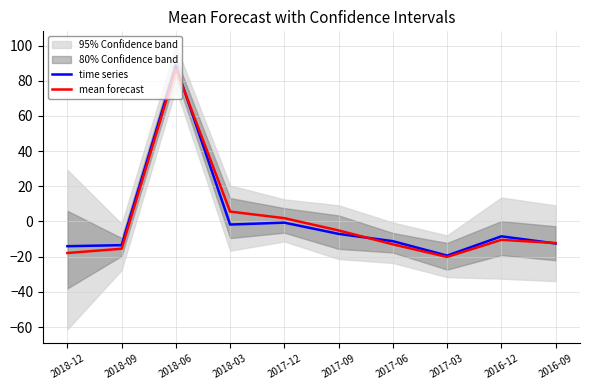

Which category has the highest value across all series?

2018-06